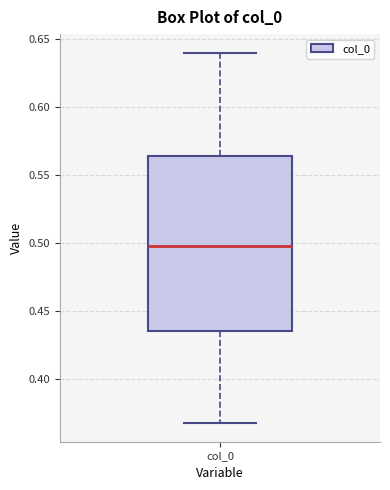

Transcribe this box plot: give where the median line is, the range the box spans, and where the two whiskers end, as read against the y-axis. The values are not printed on the chart, so give them approximately, as read against the axis.

median 0.500, box 0.435 to 0.565, whiskers 0.365 to 0.640